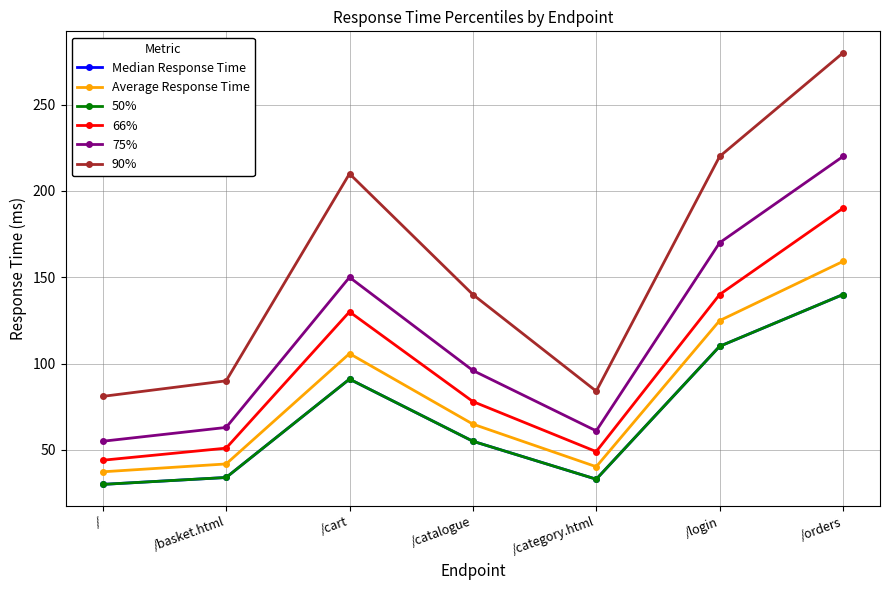

At how many categories does at least one series exceed 49?

7